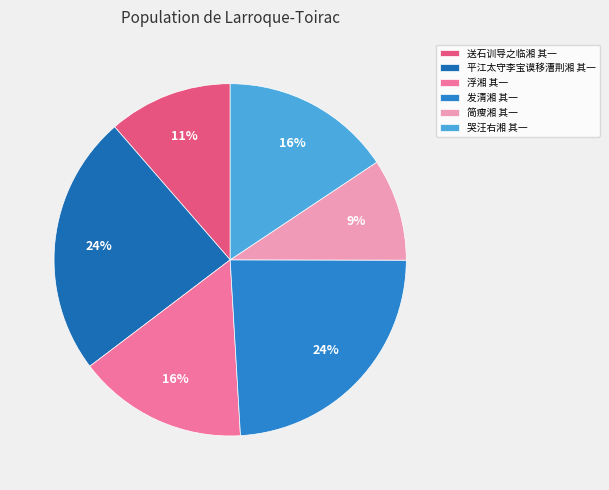

Count the number of slices in the pie.

6